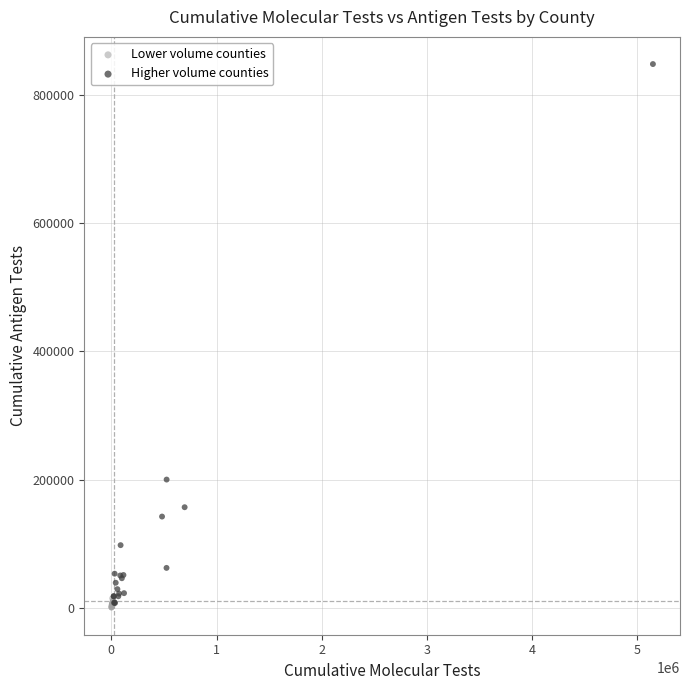

Which series has the widest spread of Y values?

Higher volume counties